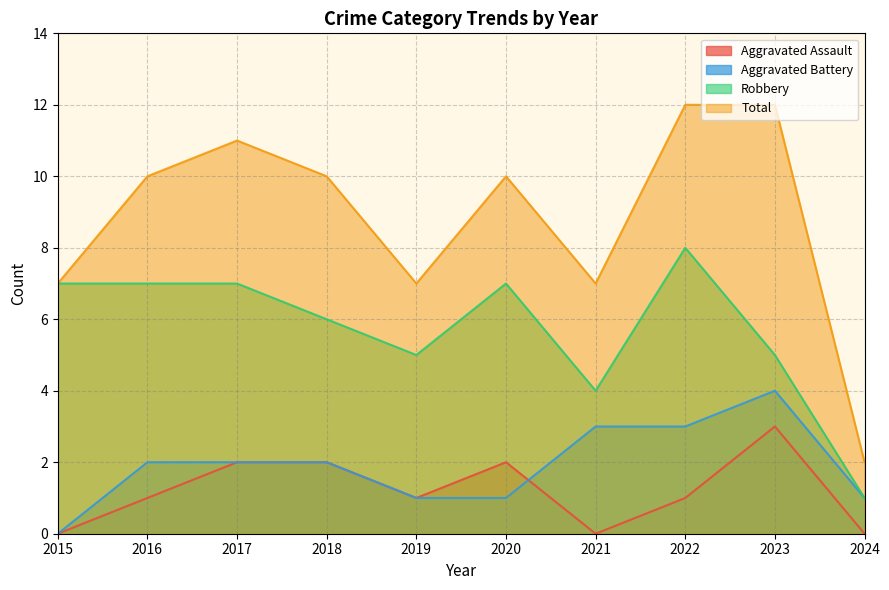

Reading left to right, transcribe all the data shown in this chart.

Aggravated Assault: 2015=0	2016=1	2017=2	2018=2	2019=1	2020=2	2021=0	2022=1	2023=3	2024=0
Aggravated Battery: 2015=0	2016=2	2017=2	2018=2	2019=1	2020=1	2021=3	2022=3	2023=4	2024=1
Robbery: 2015=7	2016=7	2017=7	2018=6	2019=5	2020=7	2021=4	2022=8	2023=5	2024=1
Total: 2015=7	2016=10	2017=11	2018=10	2019=7	2020=10	2021=7	2022=12	2023=12	2024=2